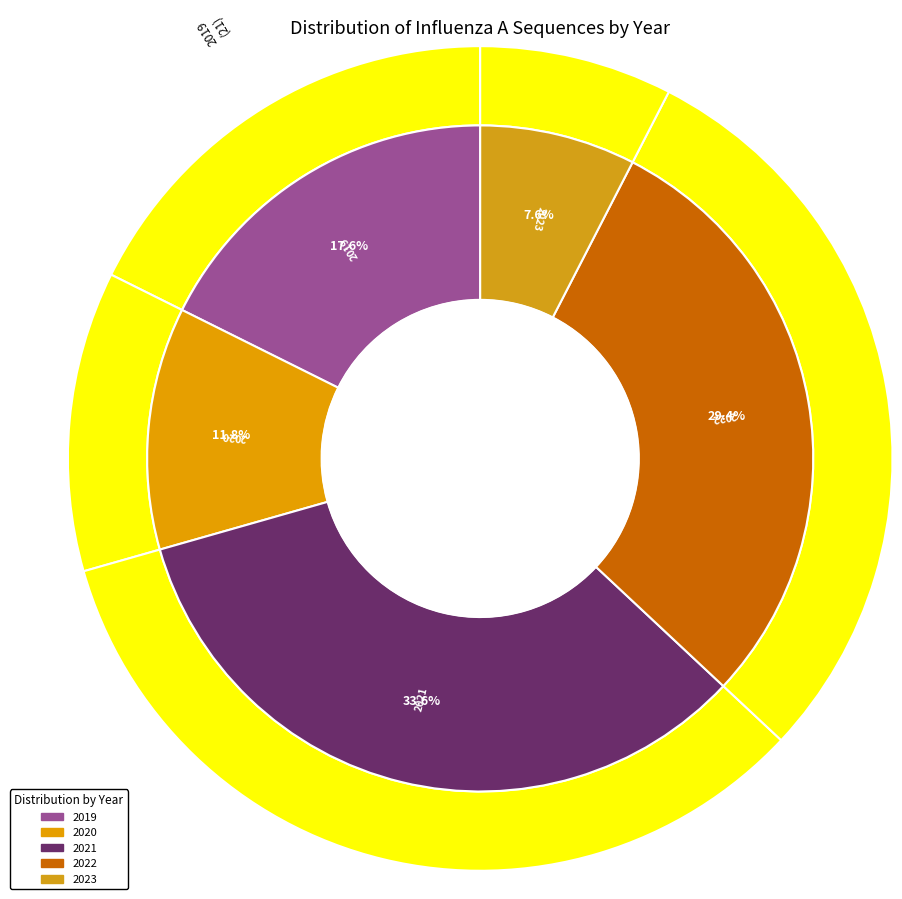

Count the number of slices in the pie.

5